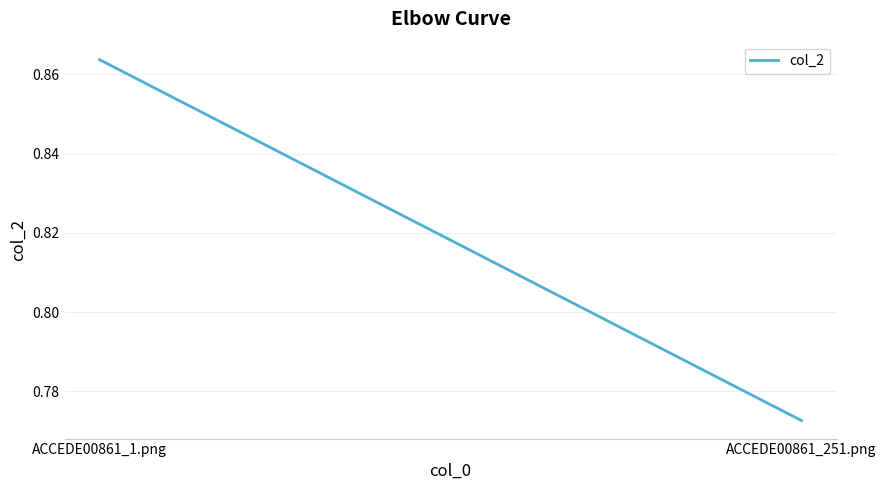

Which has a higher value, ACCEDE00861_1.png or ACCEDE00861_251.png?

ACCEDE00861_1.png